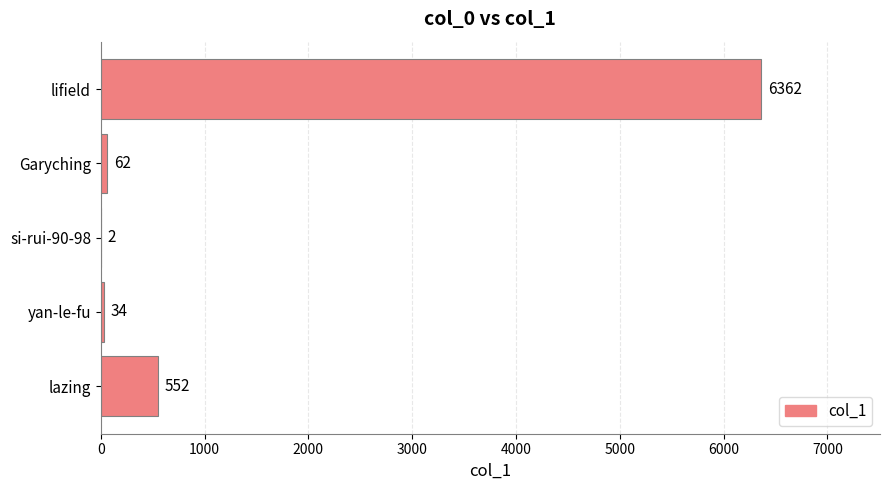

Are the bars grouped side by side (vs. stacked)?

No